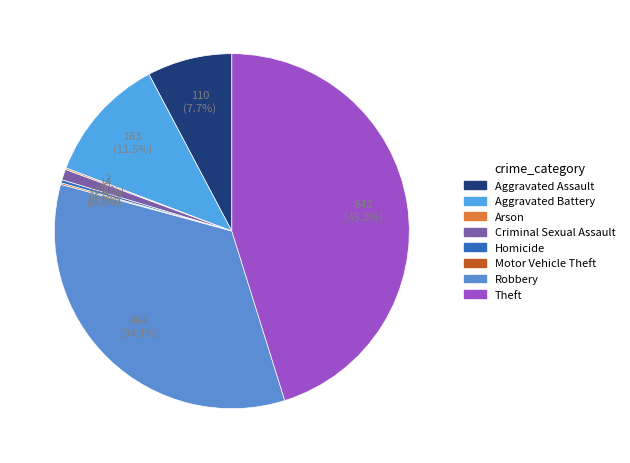

What is the change in value from Aggravated Assault to Arson?

-108